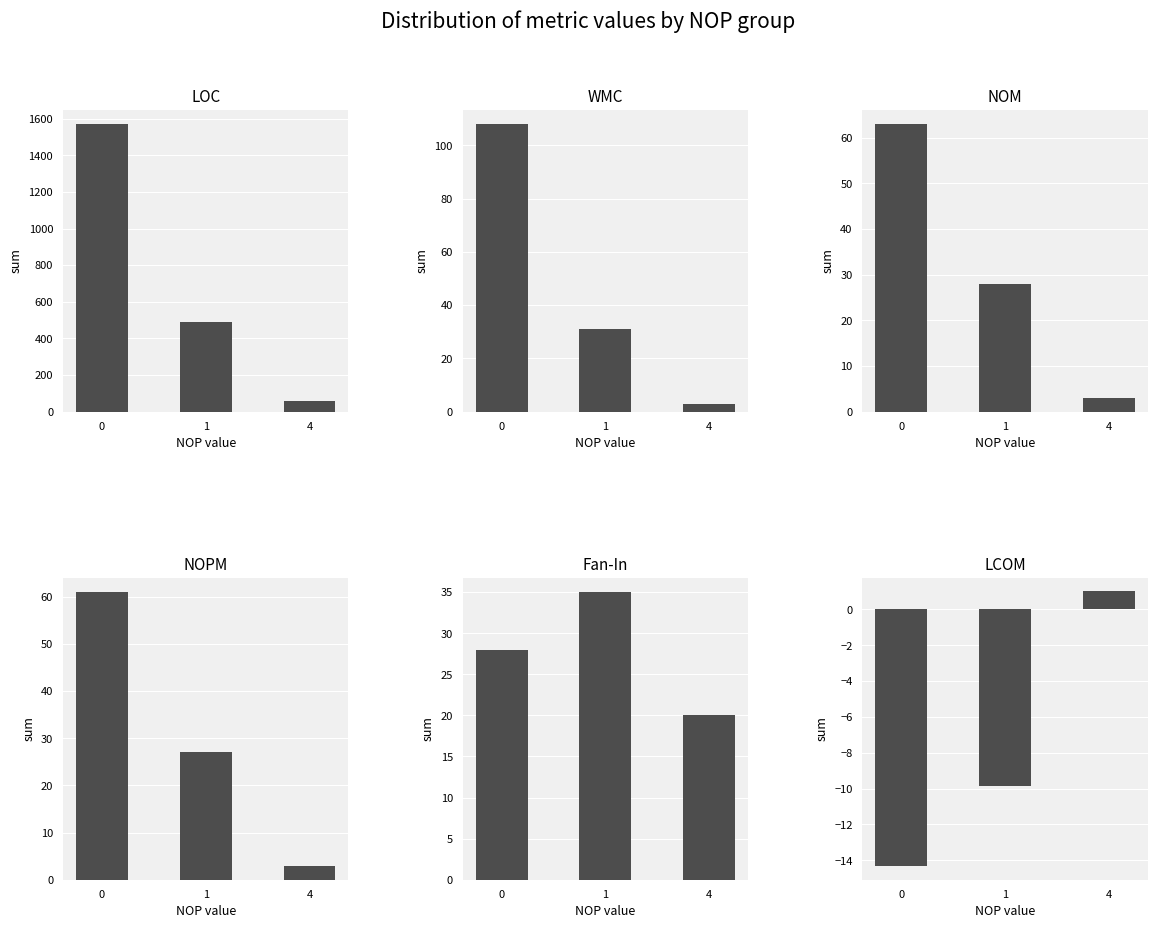

Reading right to left, list all the values displayed in this chart.

LOC: 60.0	489.0	1570.0
WMC: 3.0	31.0	108.0
NOM: 3.0	28.0	63.0
NOPM: 3.0	27.0	61.0
Fan-In: 20.0	35.0	28.0
LCOM: 1.0	-9.9	-14.3